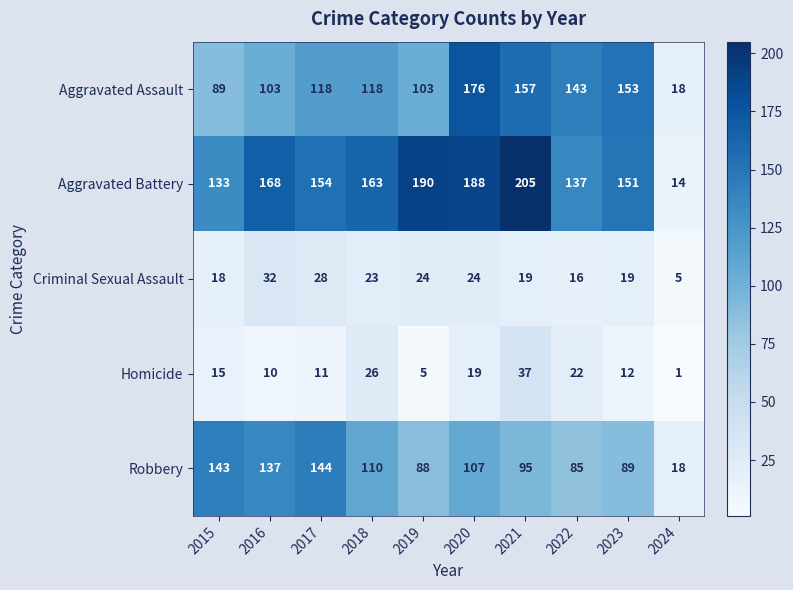

Which series has the largest range (max minus min)?

Aggravated Battery